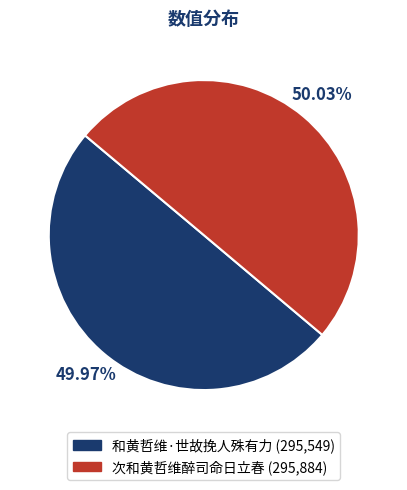

To the nearest percent, what portion does 次和黄哲维醉司命日立春 represent?

50%